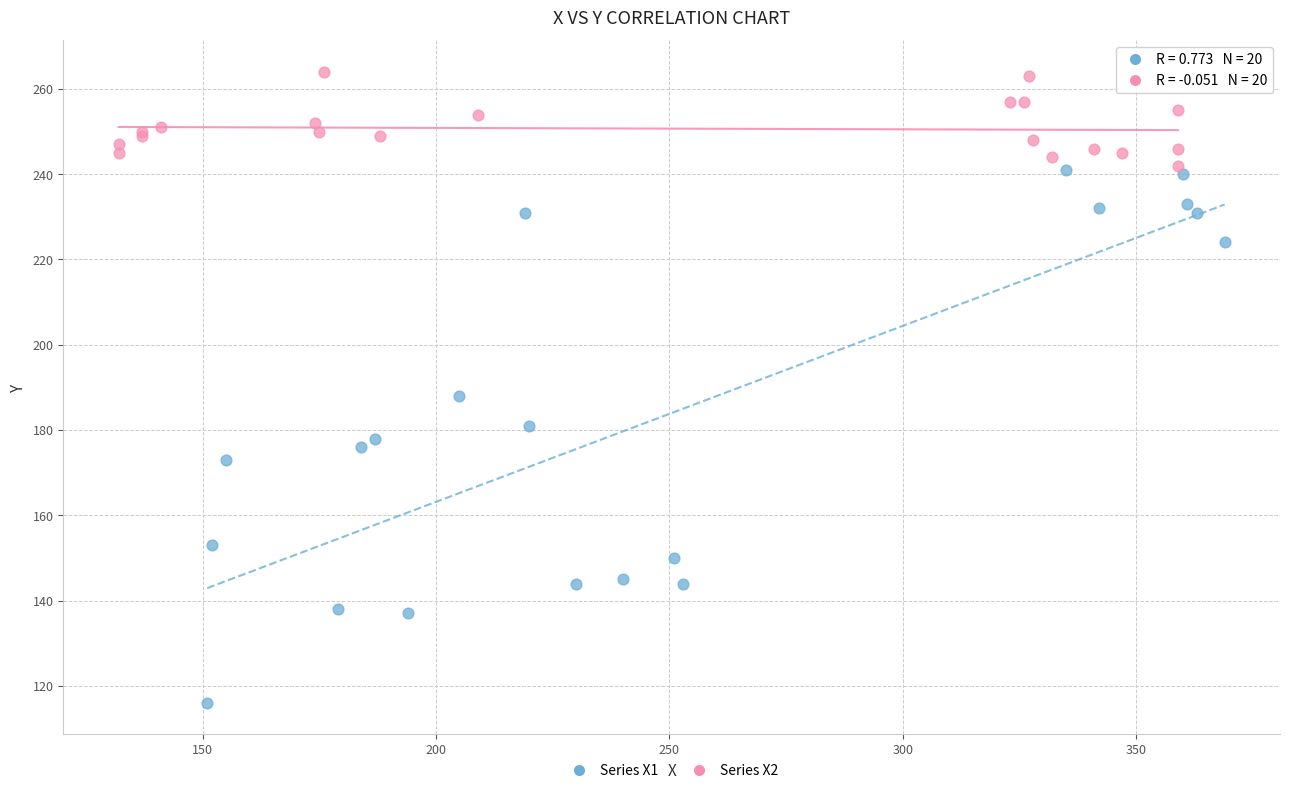

Which series contains the highest Y value?

Series X2